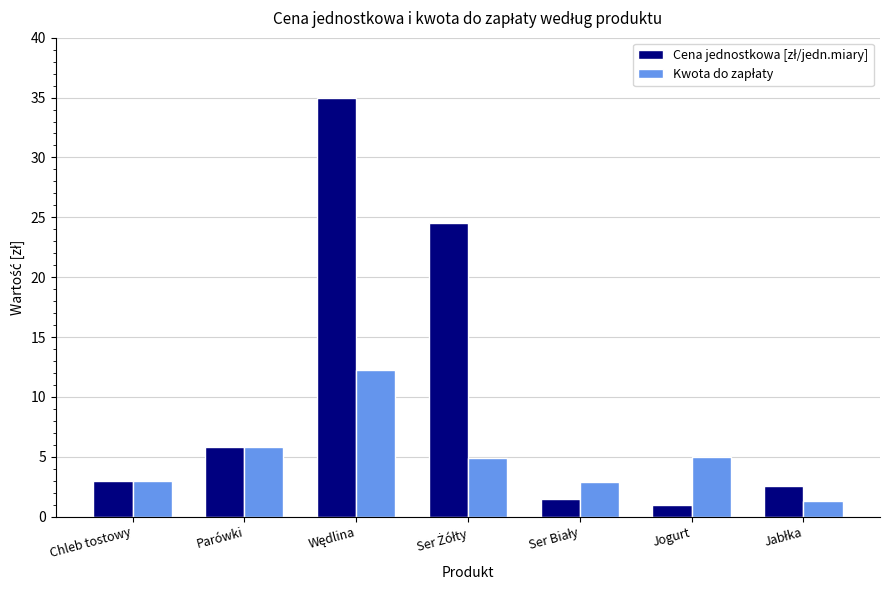

How many bars are there in total?

14